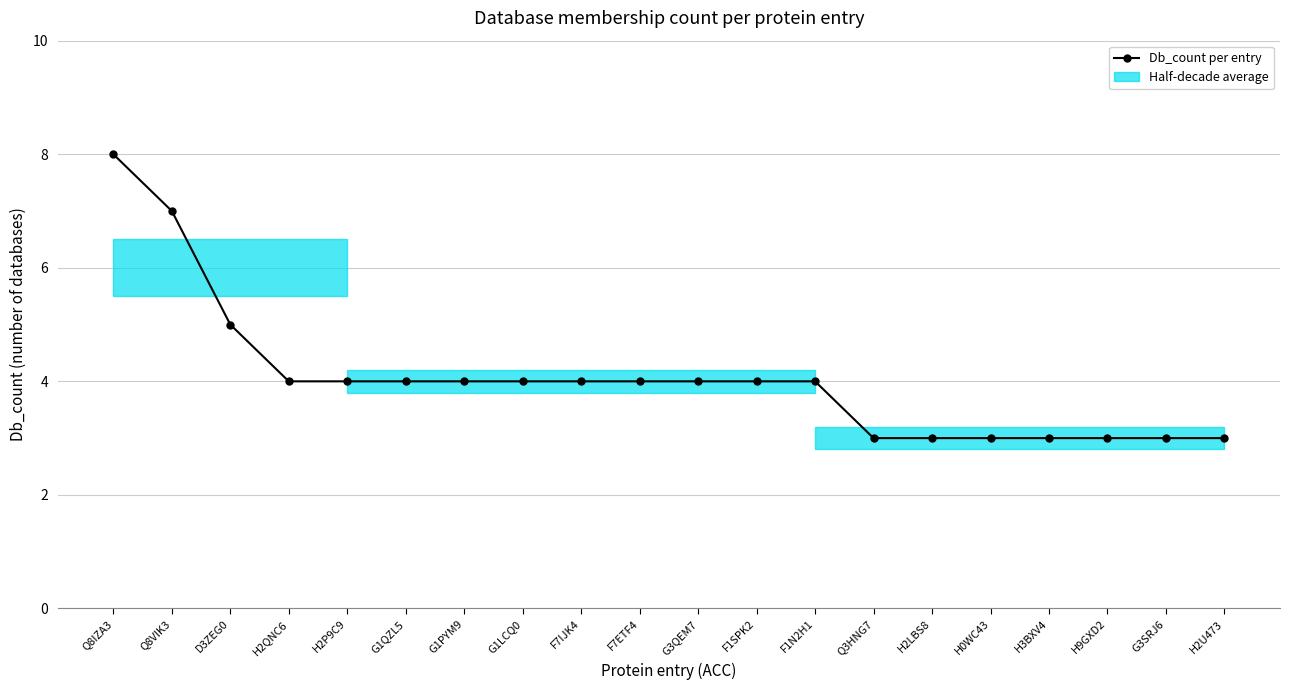

Does the chart have visible grid lines?

Yes